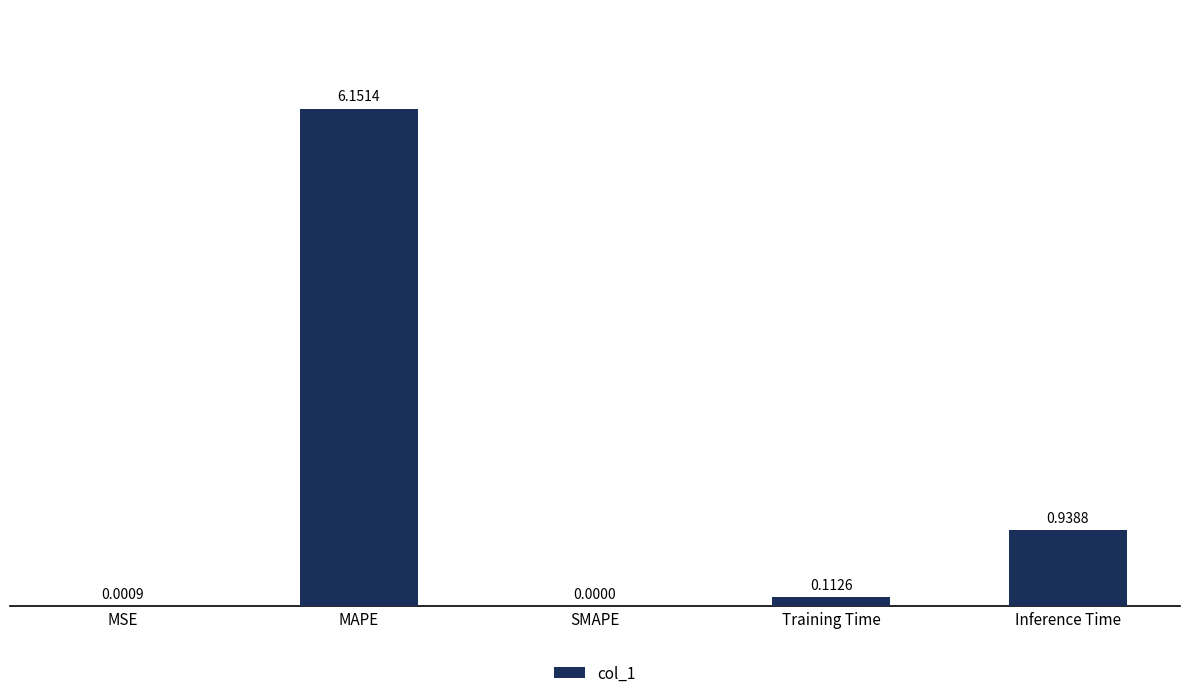

Between Training Time and SMAPE, which is larger?

Training Time